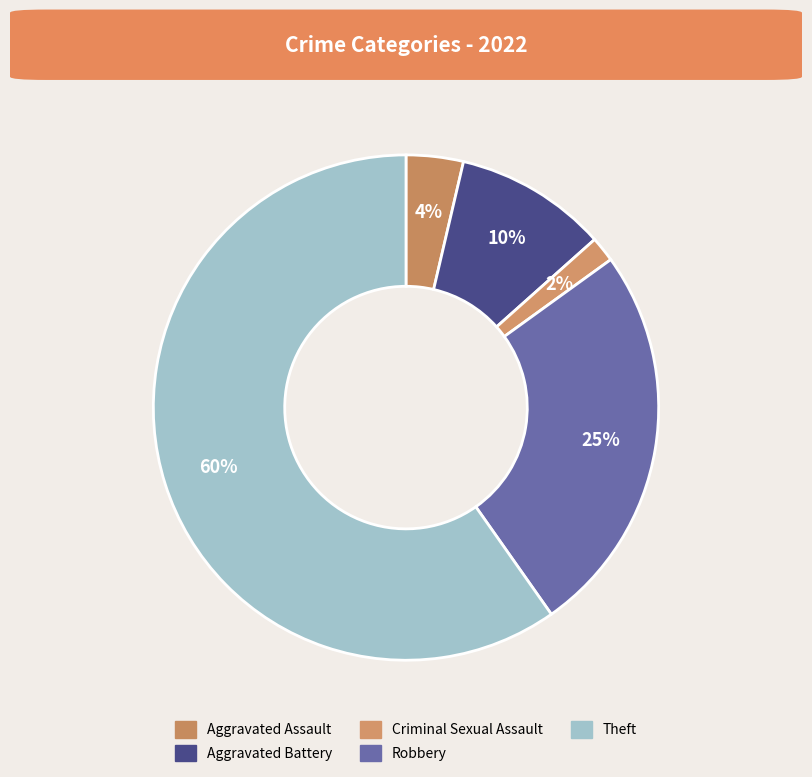

To the nearest percent, what percentage of the pie is Aggravated Assault?

4%